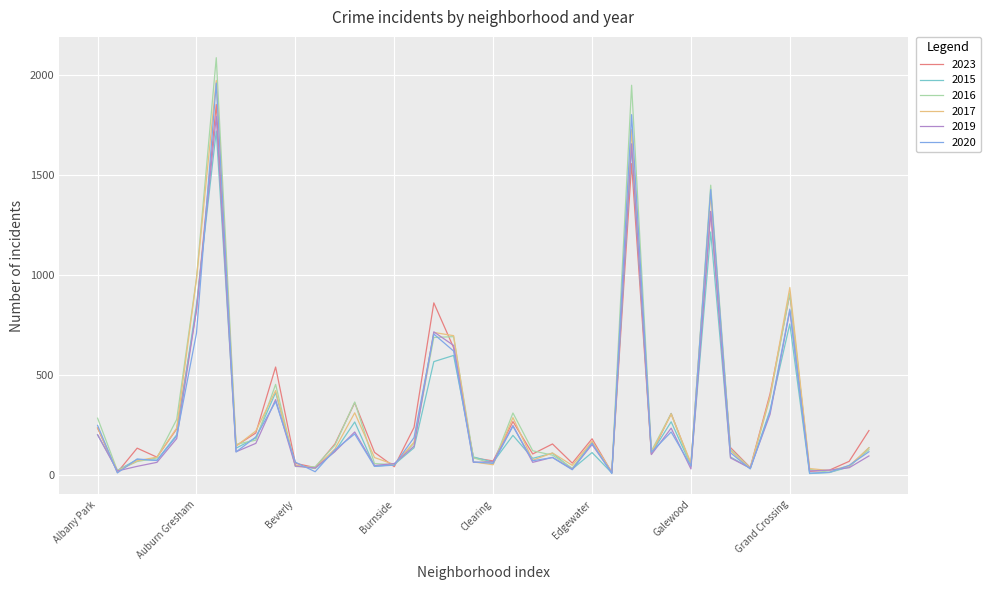

How many values in the 2023 series are below 153?

20